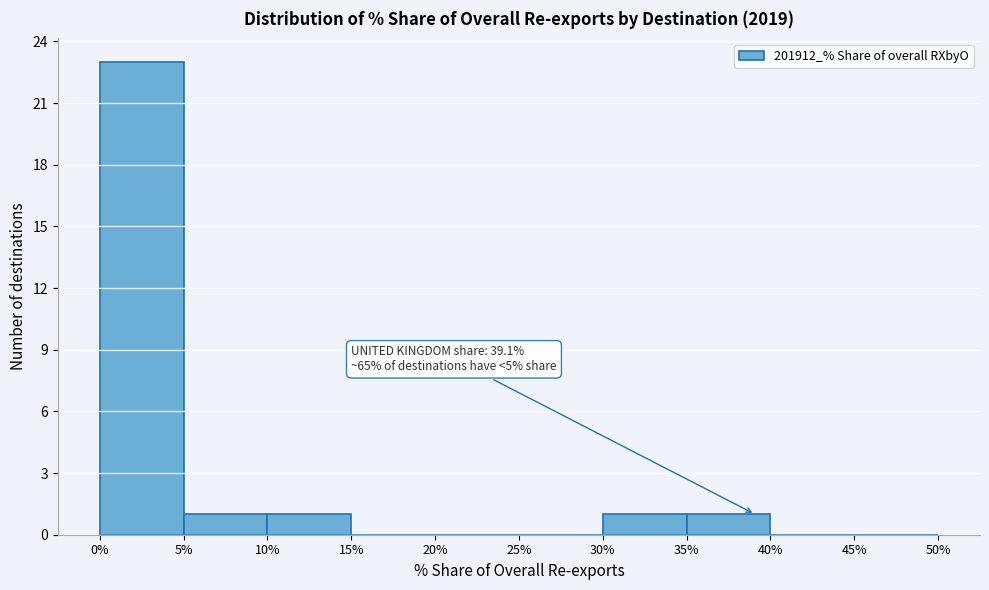

Over which range of the x-axis is the bar tallest?

0% to 5%